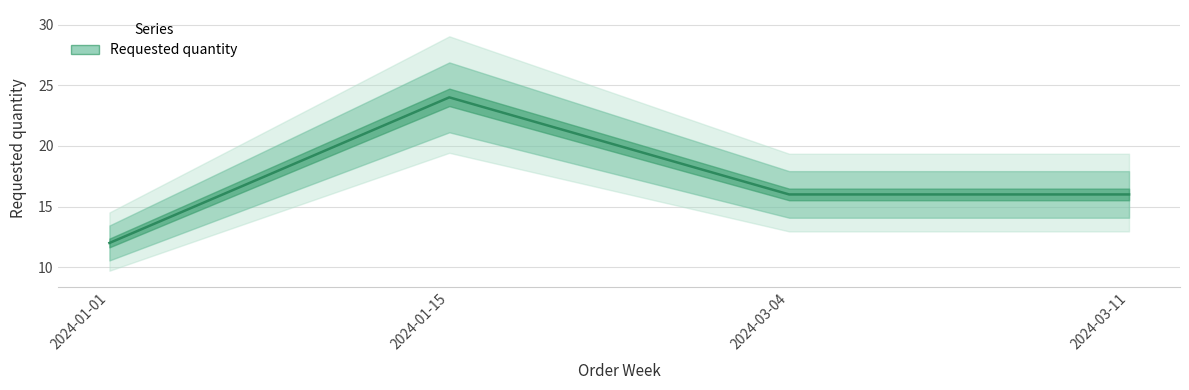

The chart shows a value of 16 at 2024-03-04. True or false?

True